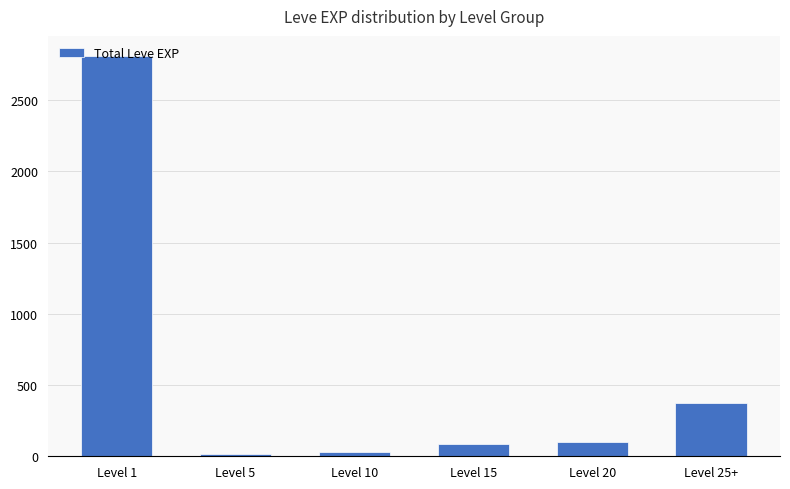

Which label corresponds to the largest value in the chart?

Level 1